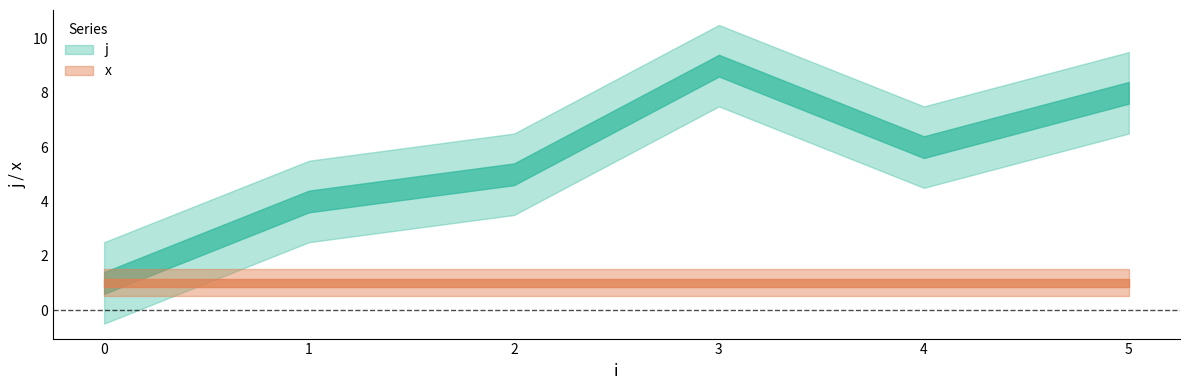

At which label does j reach its peak?

3